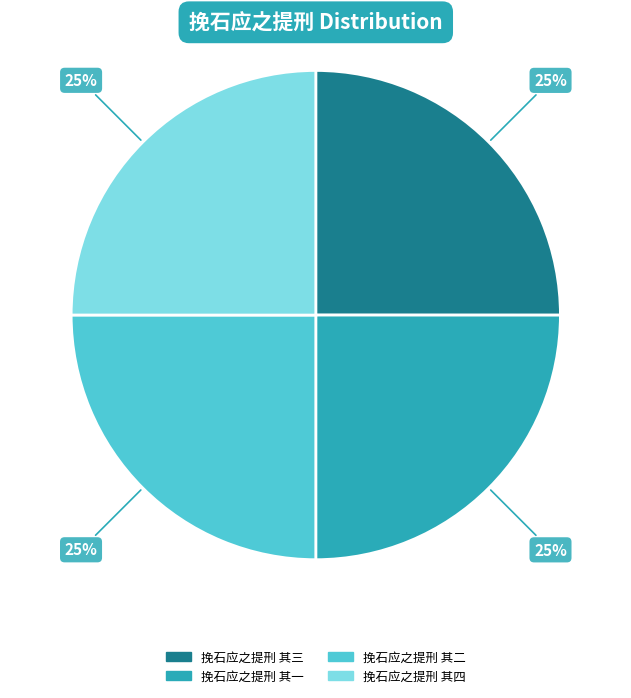

To the nearest percent, what is the average slice percentage?

25%